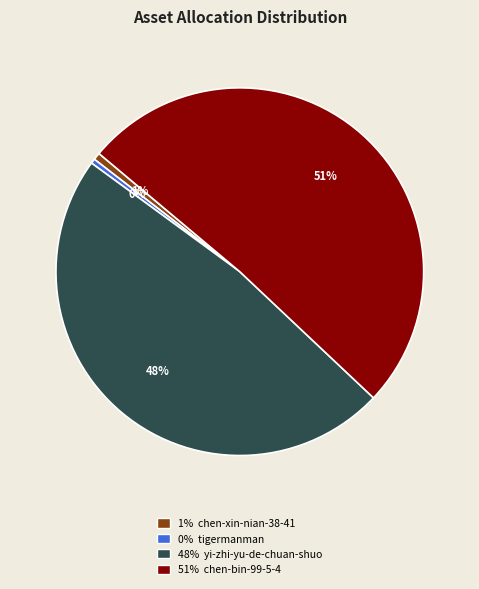

Is there a majority slice in this chart?

Yes